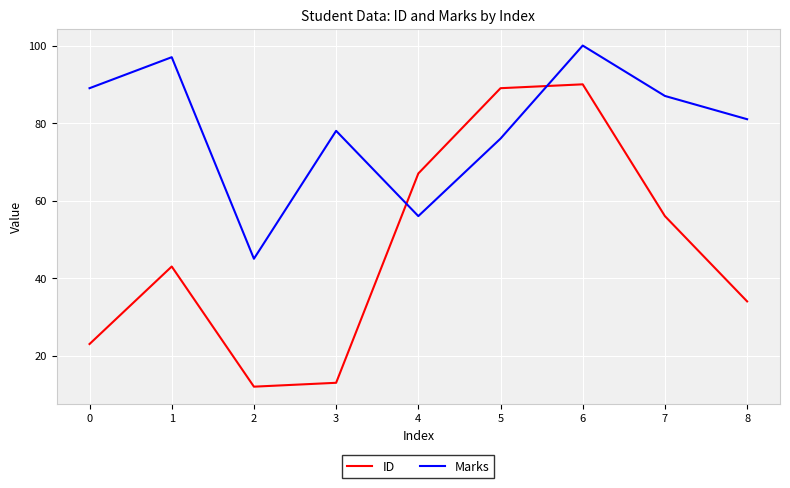

True or false: Marks has a value of 36 at 3.

False